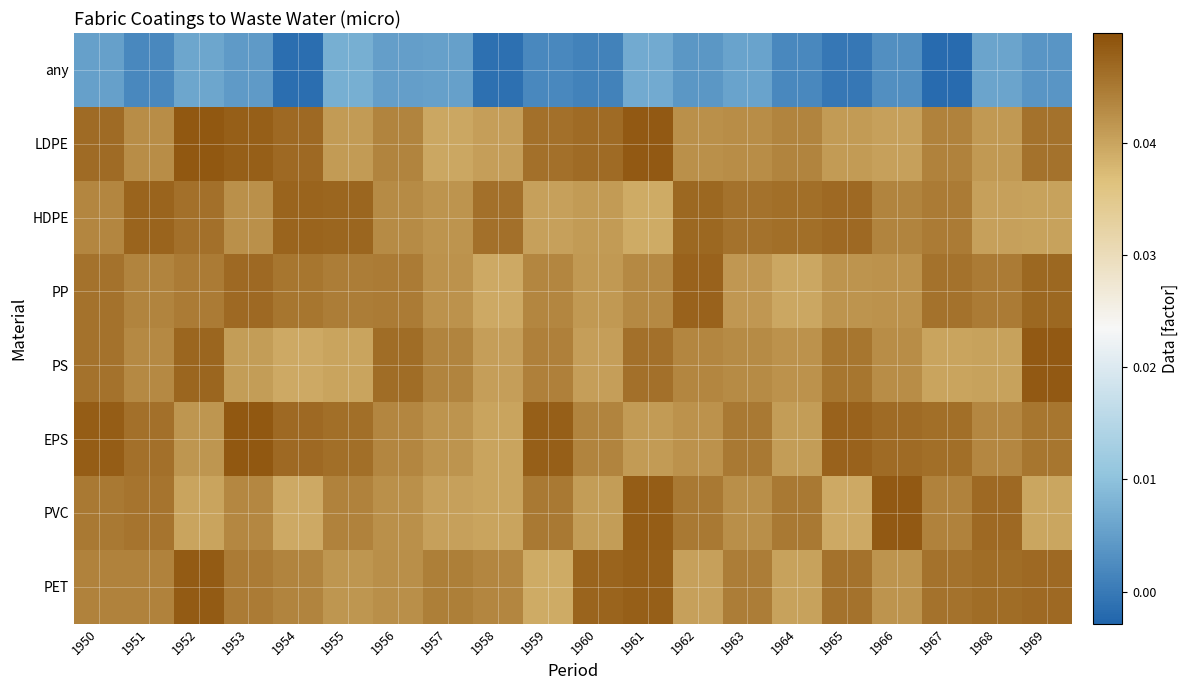

Which has a higher value, 1969 or 1968?

1968